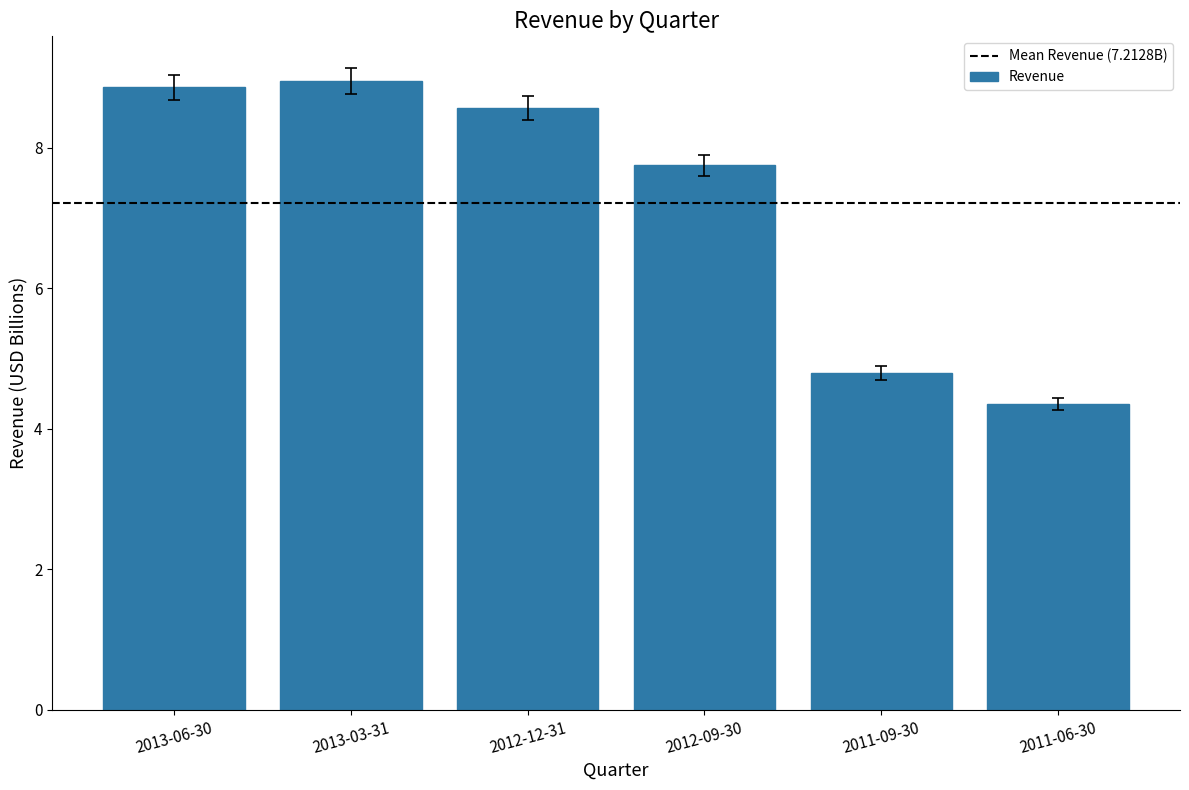

How many series are shown in this chart?

1